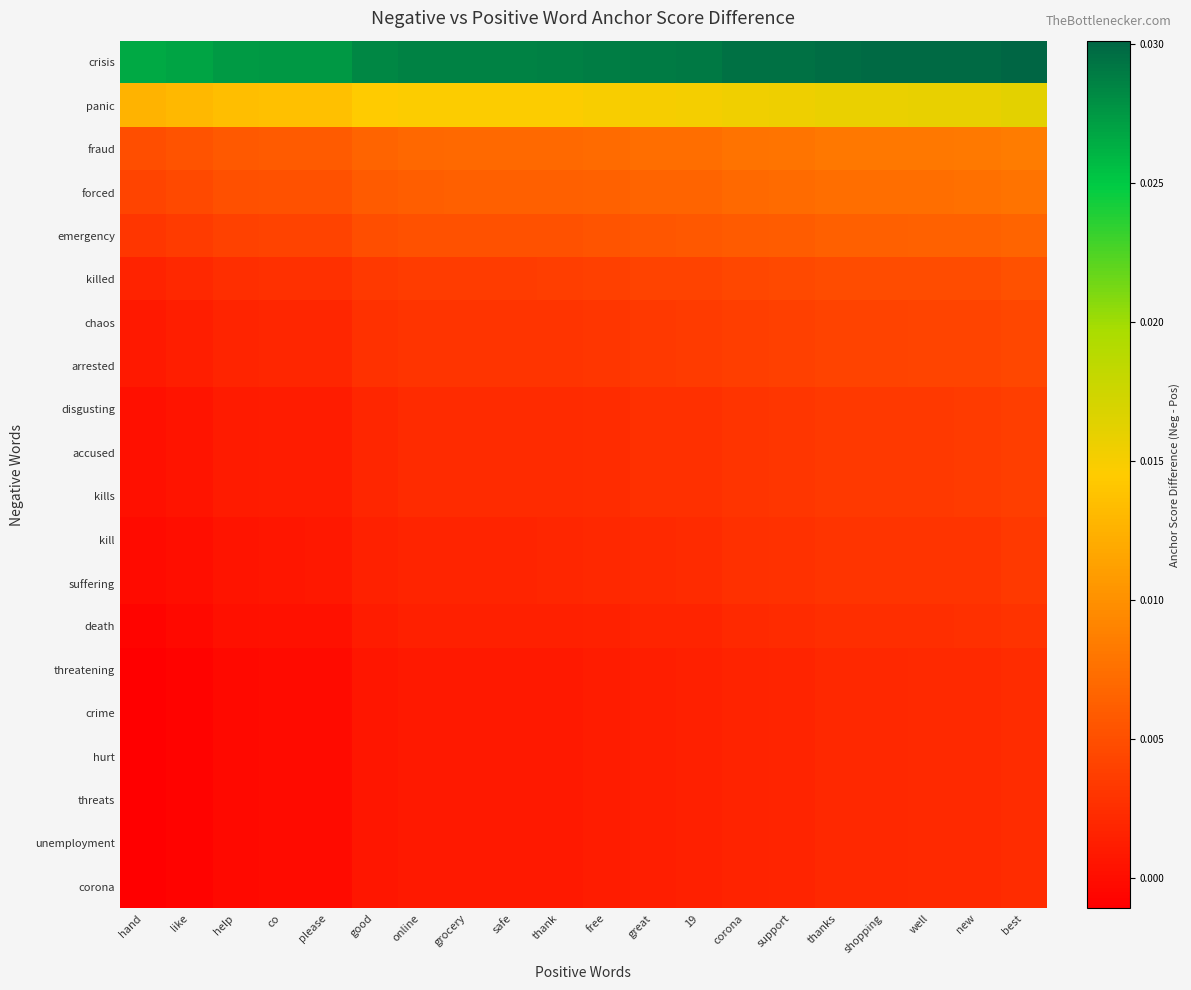

At which category does the chart reach its peak across all series?

best